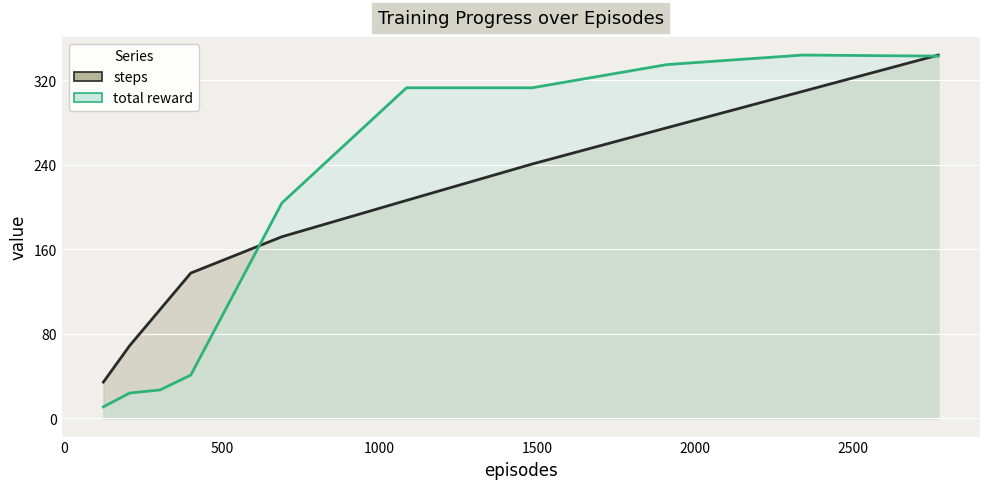

Between 690 and 1483, which series saw the biggest shift?

total reward